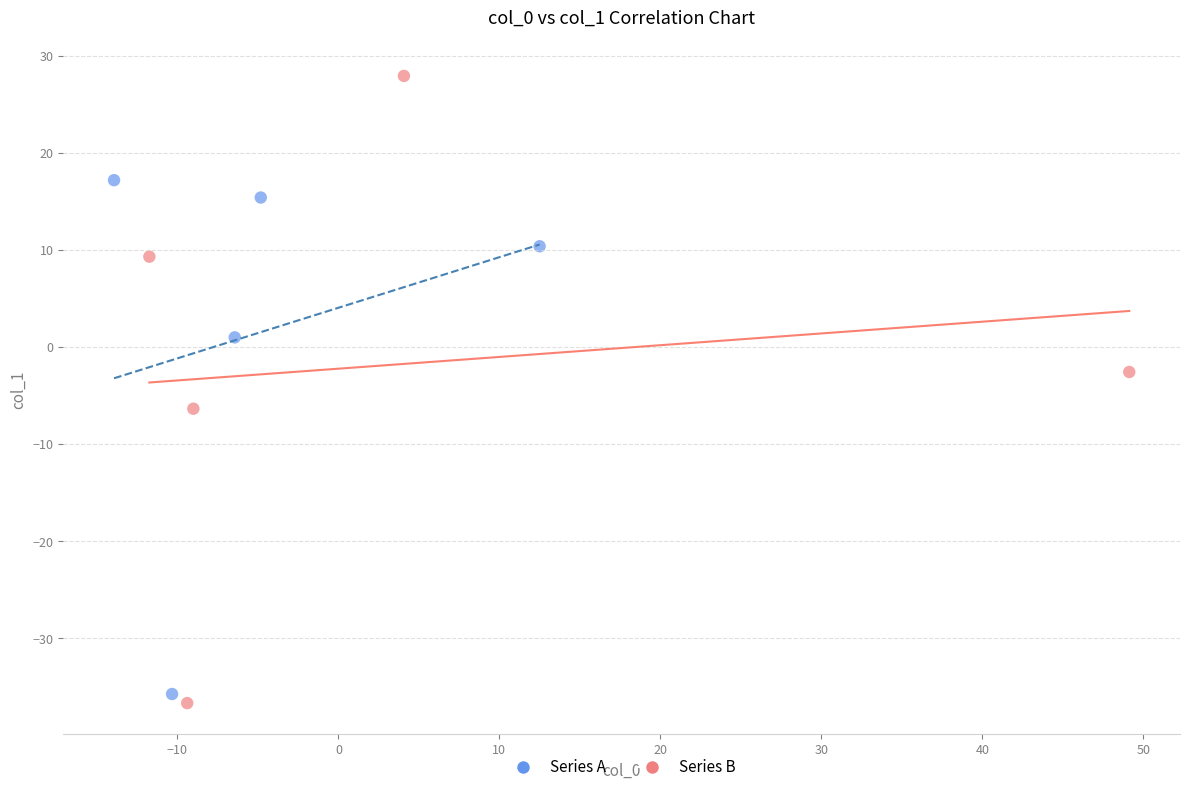

Which series reaches the maximum Y coordinate?

Series B